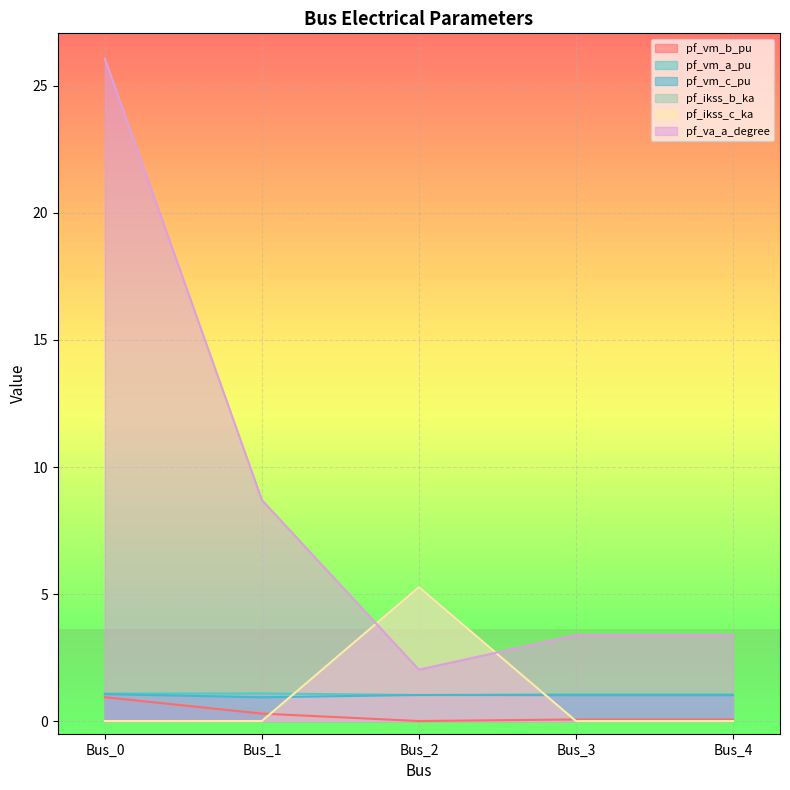

Is it true that pf_vm_c_pu equals 1.8 at Bus_4?

False